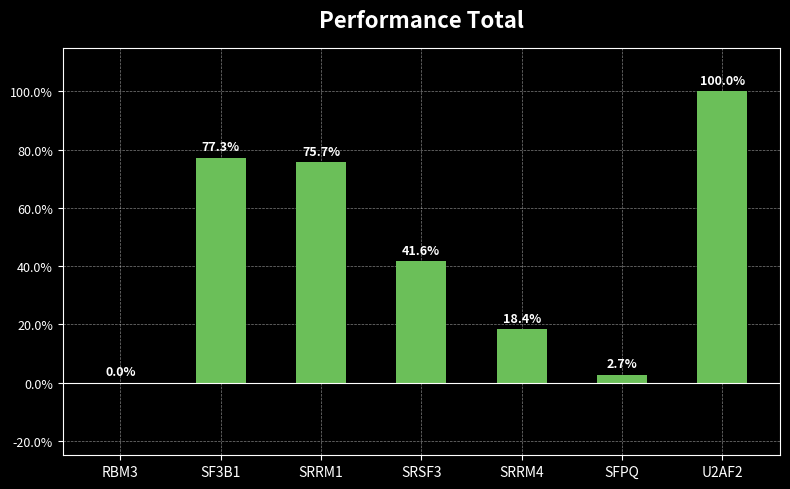

Is it true that the value at RBM3 is 0.0?

True